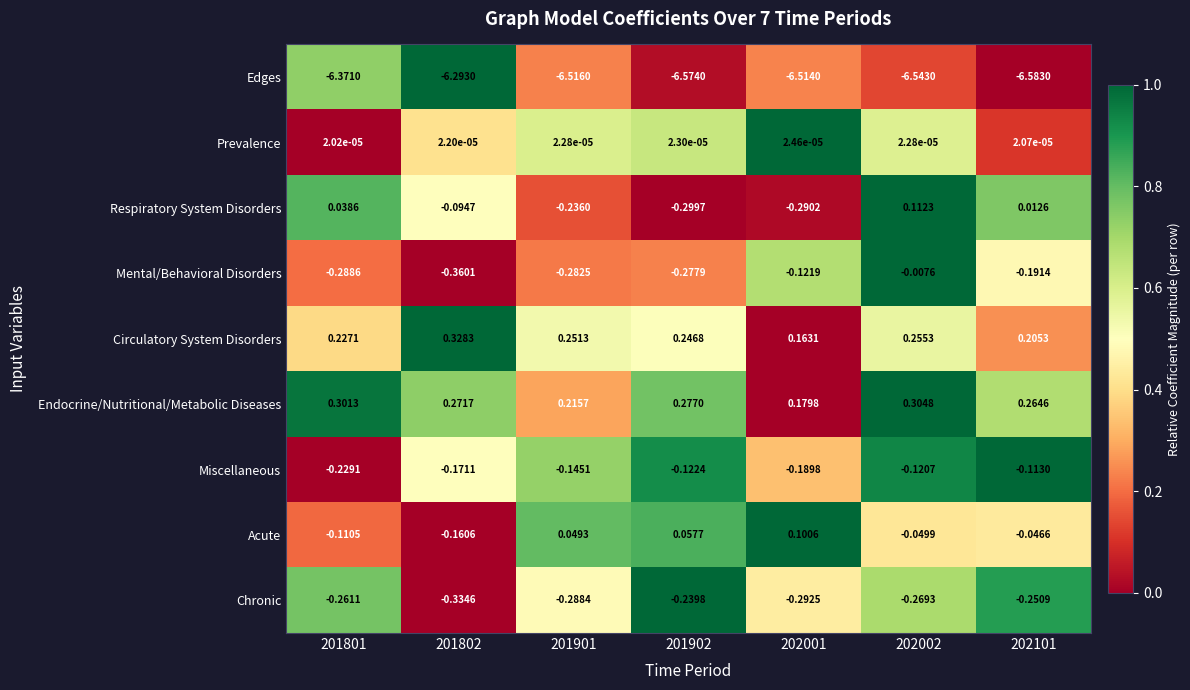

List the series in order of their peak value, lowest first.

Edges, Chronic, Miscellaneous, Mental/Behavioral Disorders, Prevalence, Acute, Respiratory System Disorders, Endocrine/Nutritional/Metabolic Diseases, Circulatory System Disorders